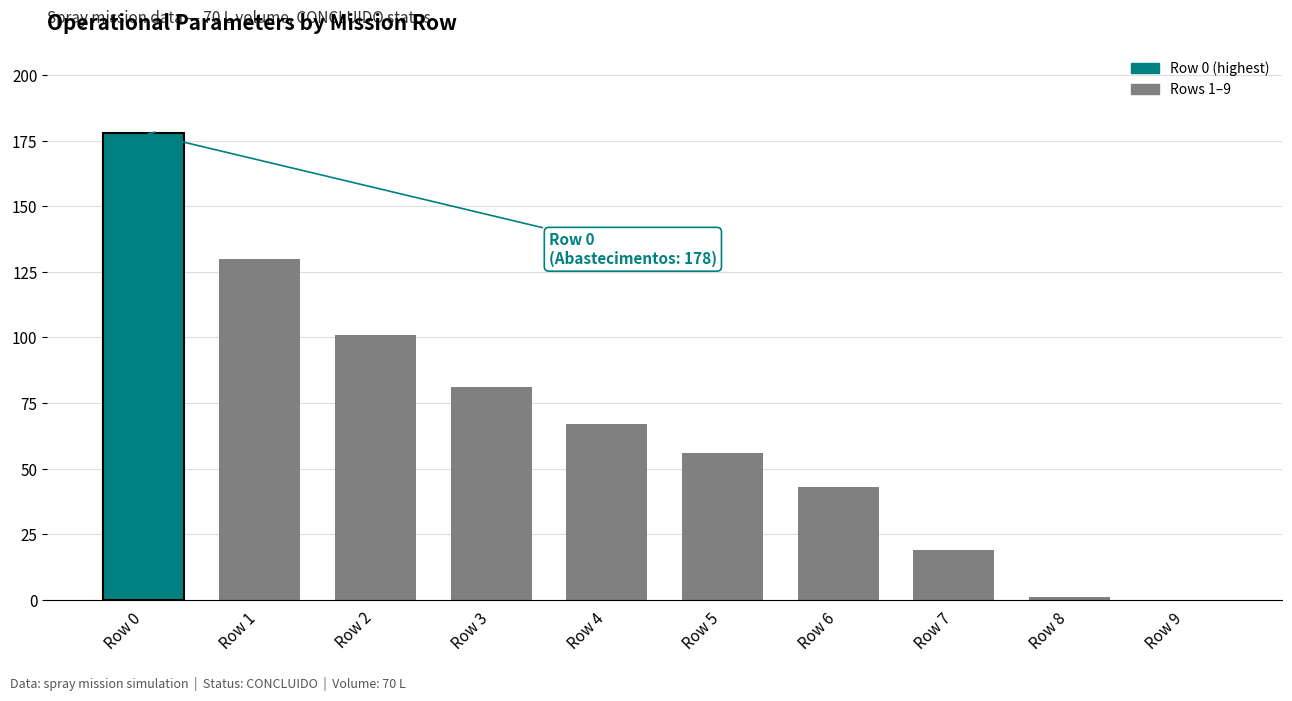

How many series are shown in this chart?

1